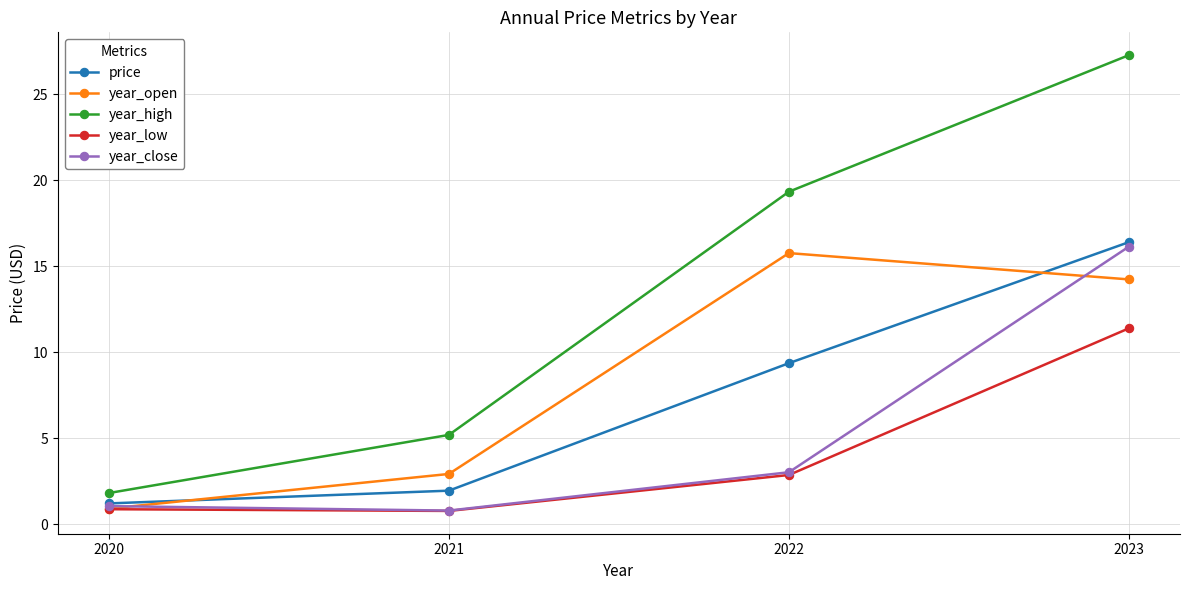

True or false: year_open and year_high intersect in this chart.

False